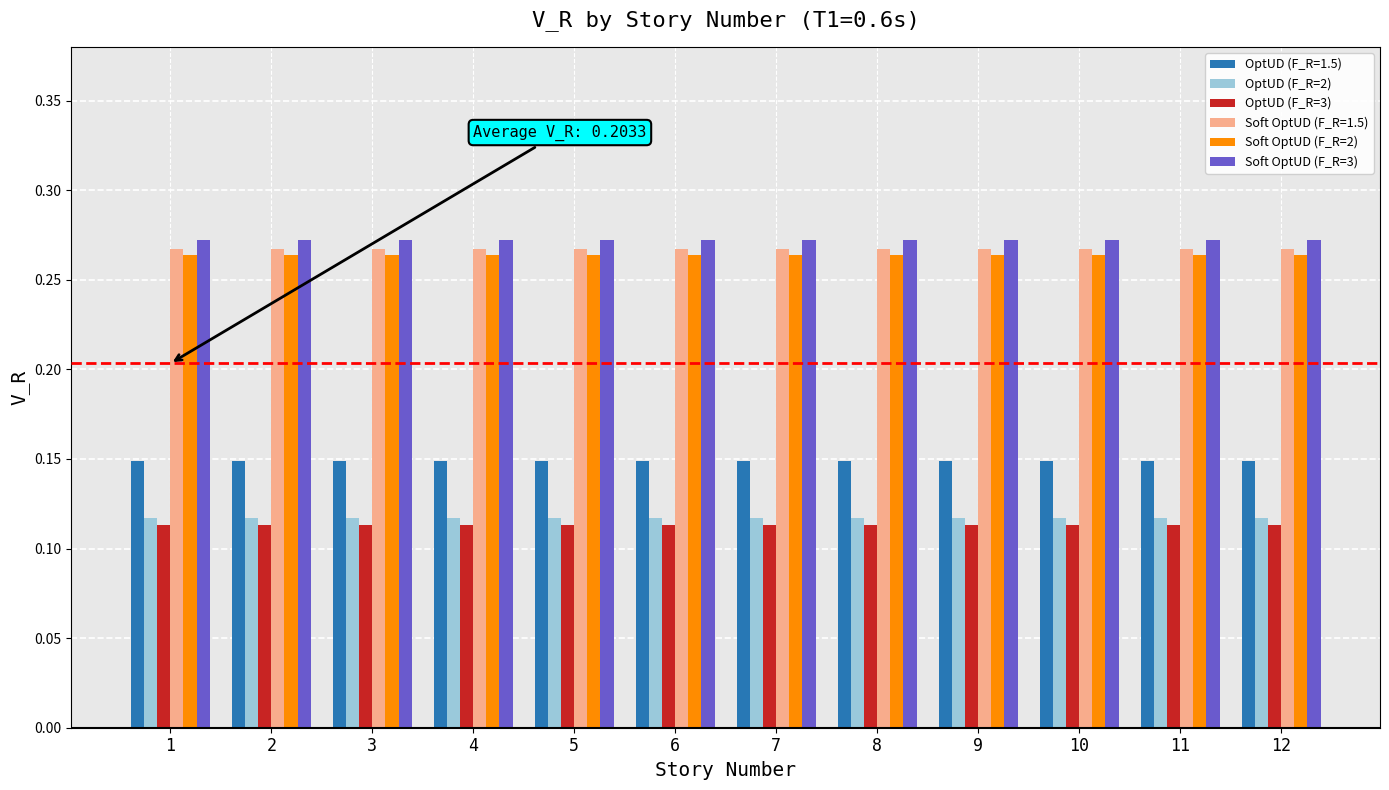

Which series has the largest total across all categories?

Soft OptUD (F_R=3)